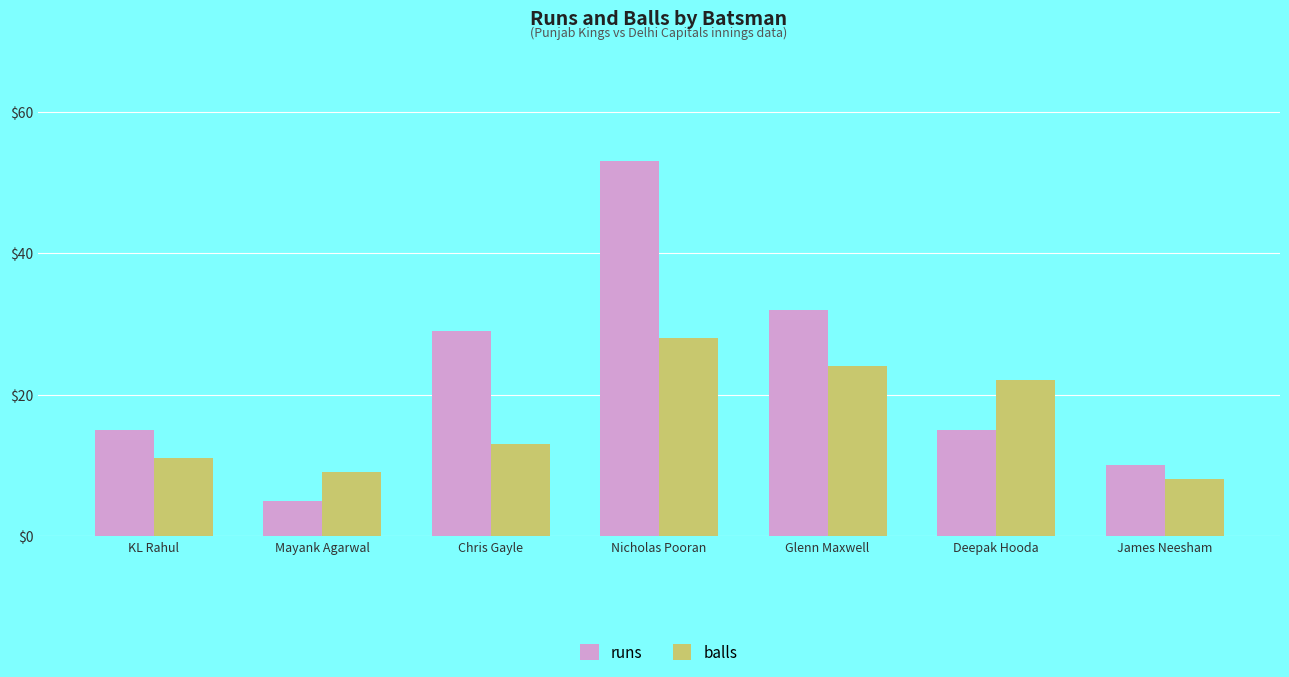

At which label does runs reach its peak?

Nicholas Pooran